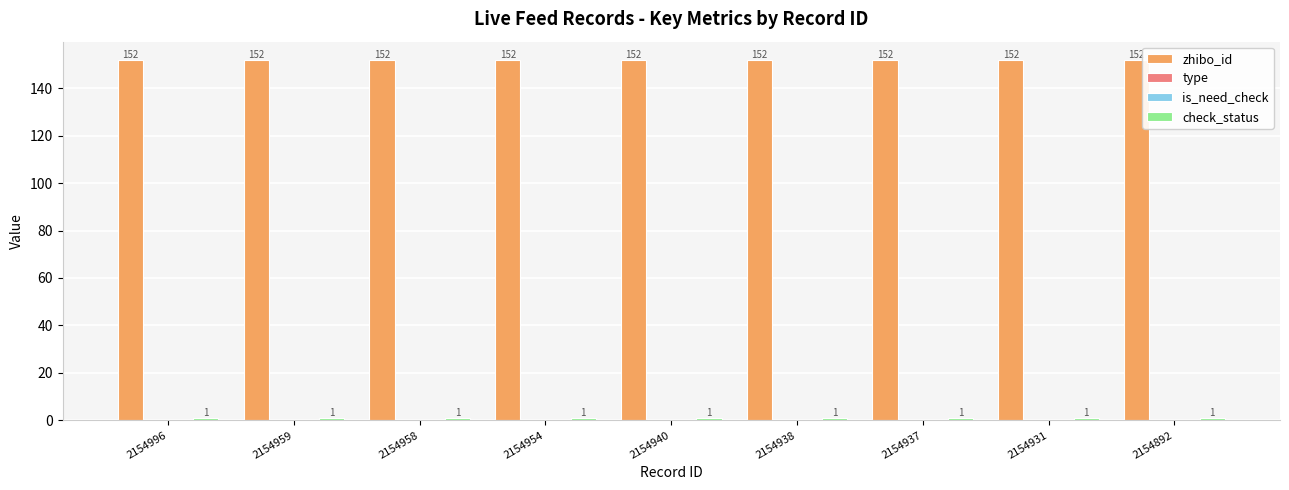

Is the value of is_need_check at 2154938 greater than the value of check_status at 2154954?

No